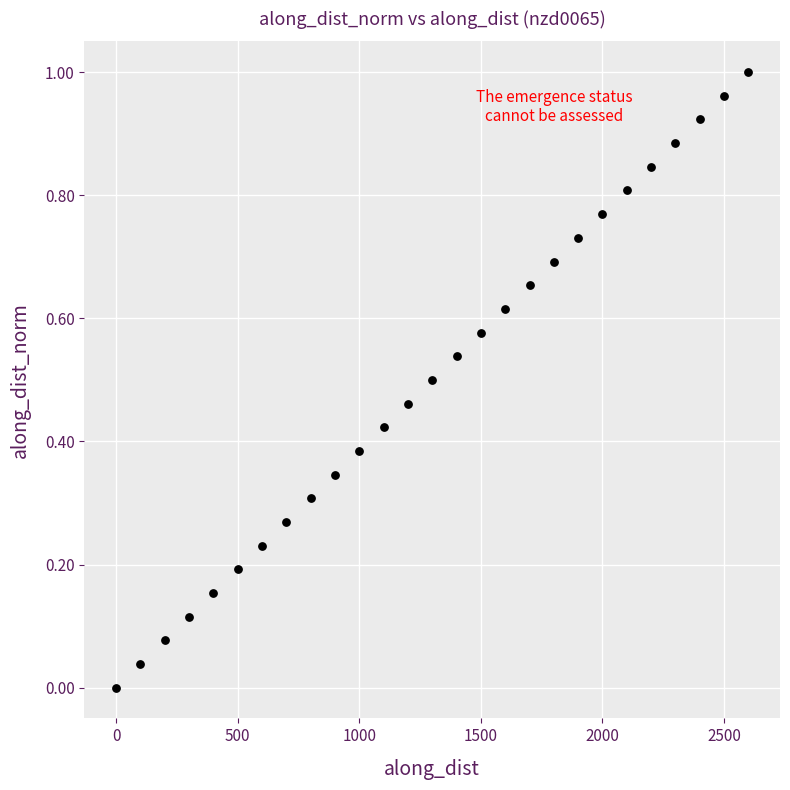

What is the range of X values (max minus min)?

2600.0